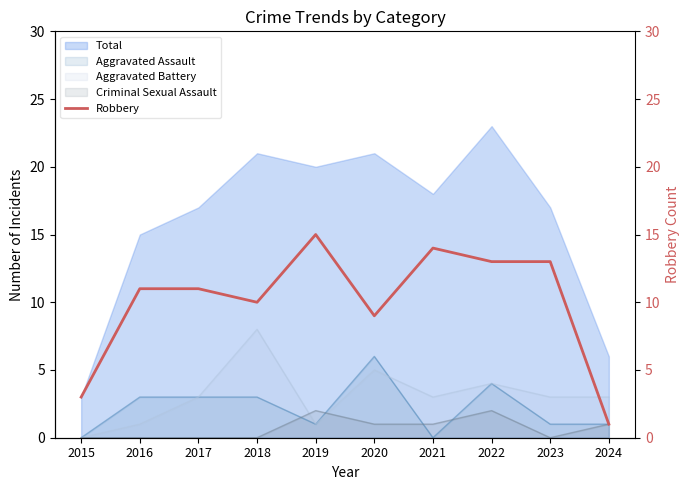

What is the value of the 5th point from the left?

15